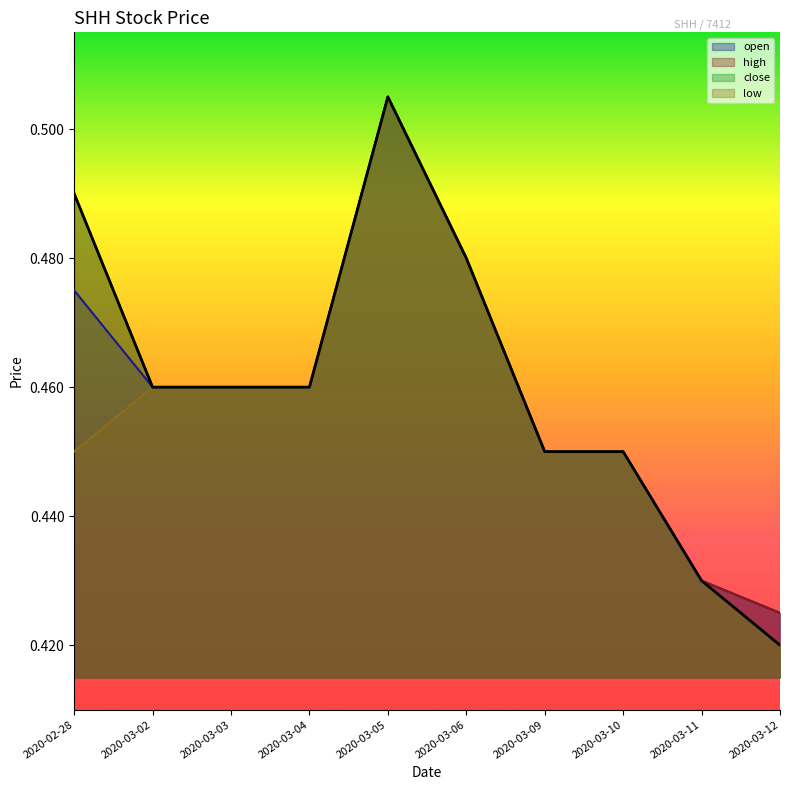

True or false: high and low intersect in this chart.

False